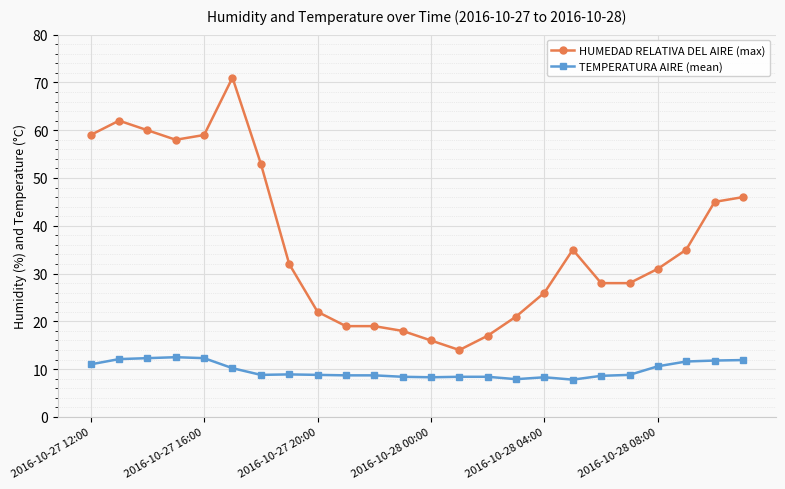

What is the value of the HUMEDAD RELATIVA DEL AIRE (max) point at the 15th from the left?

17.0